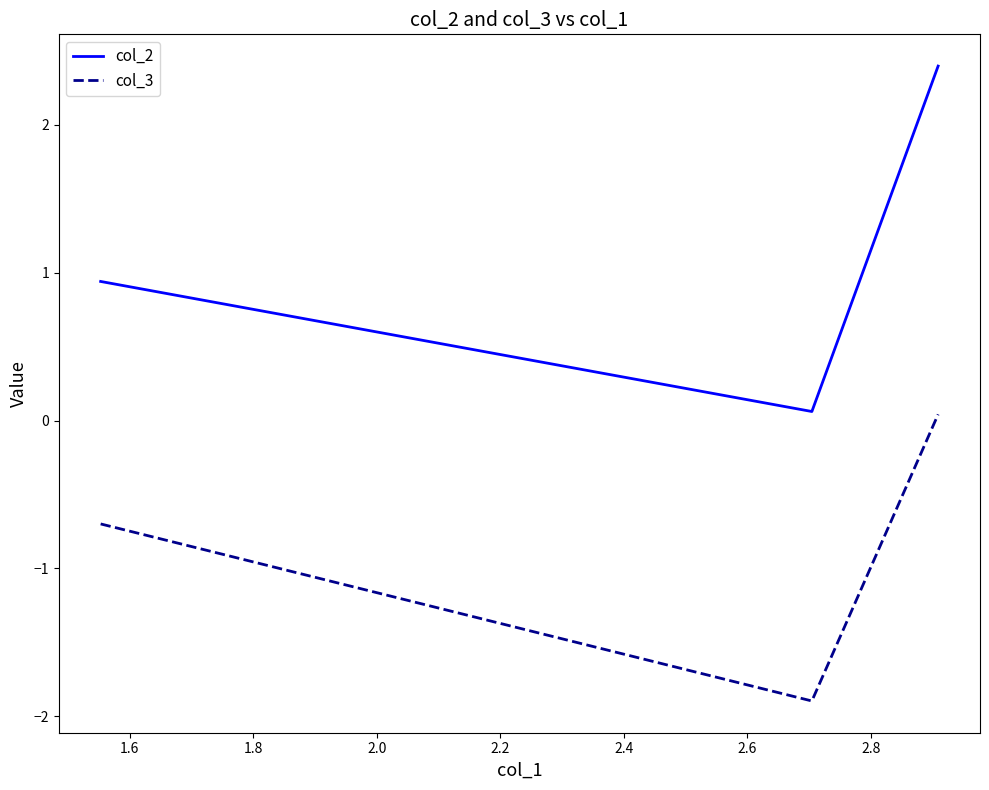

What is the smallest value displayed?

-1.9